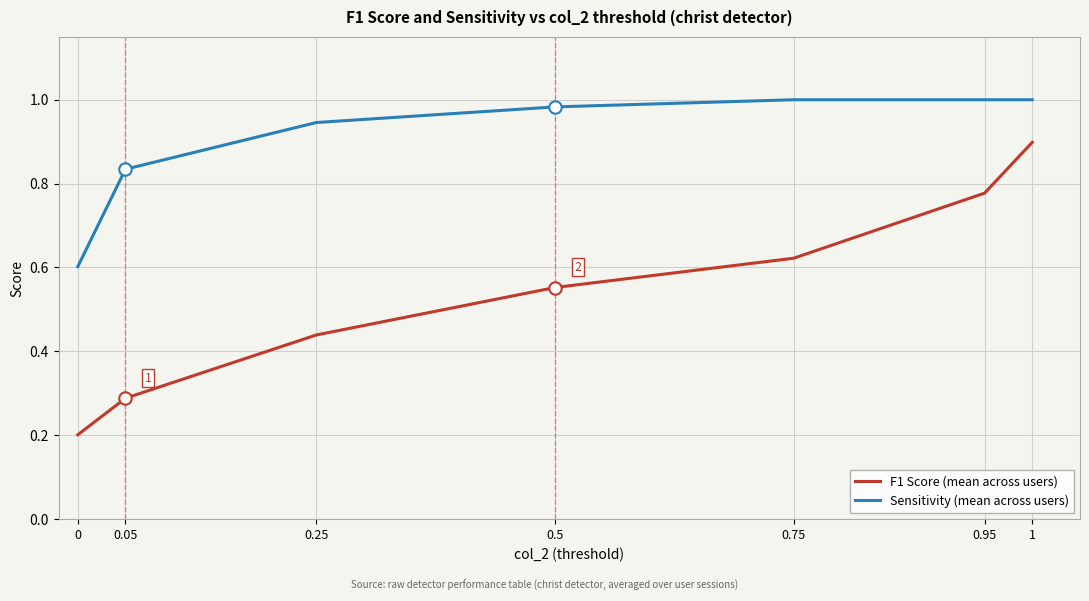

Is the value of Sensitivity (mean across users) at 0.05 greater than the value of F1 Score (mean across users) at 1?

No